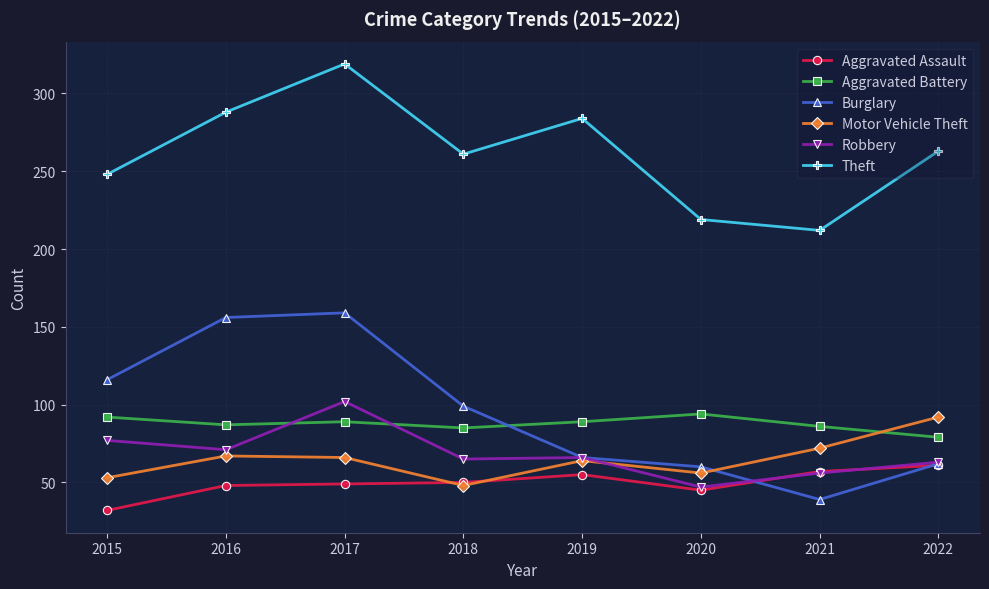

At which category is the sum across all series the highest?

2017